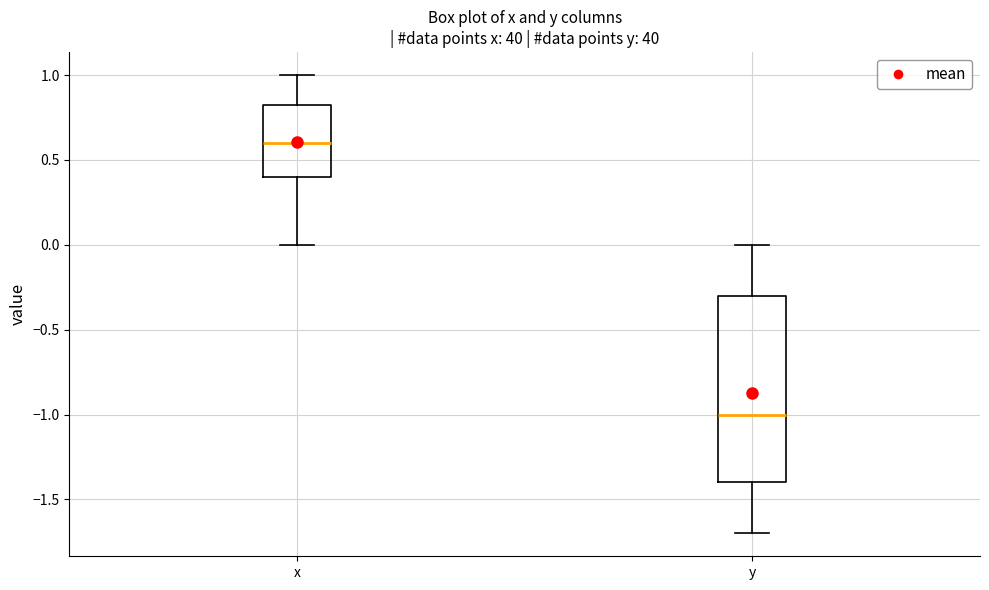

Where is the lower edge of the box for x on the y-axis? The values are not printed on the chart, so give them approximately, as read against the axis.

0.40